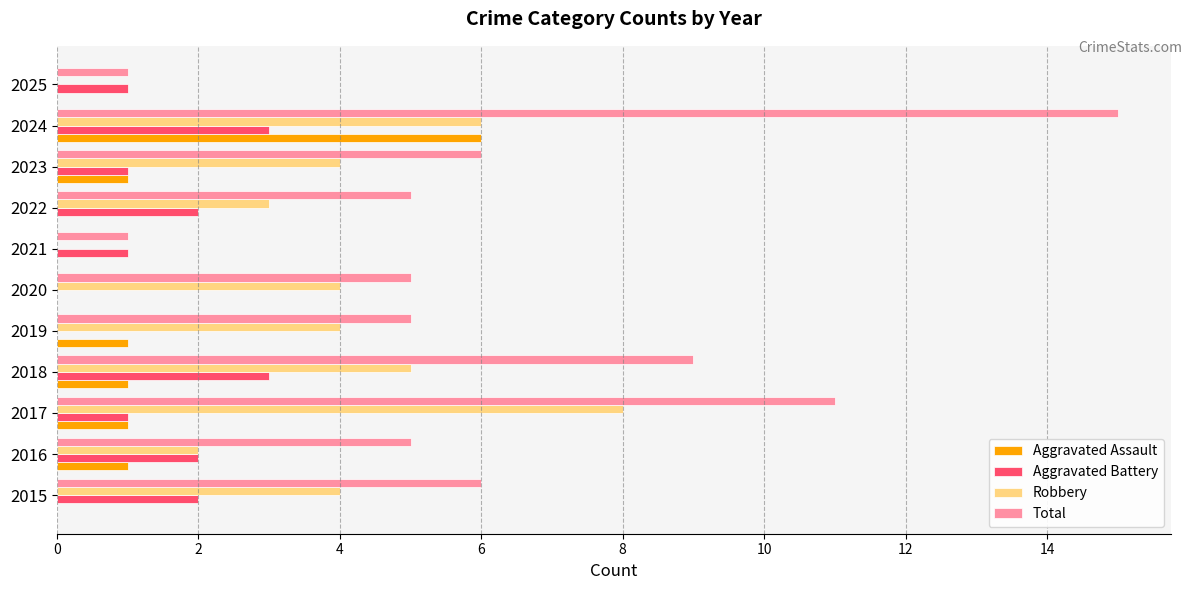

Is the value of Aggravated Battery at 2017 greater than the value of Aggravated Assault at 2021?

Yes